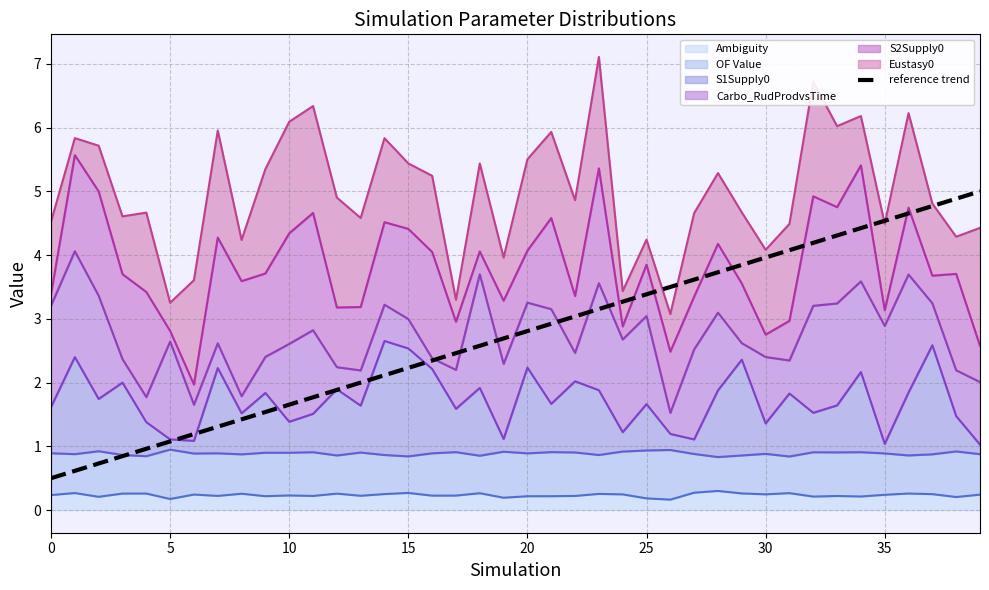

The chart shows a value of 4.9 at 38. True or false?

True